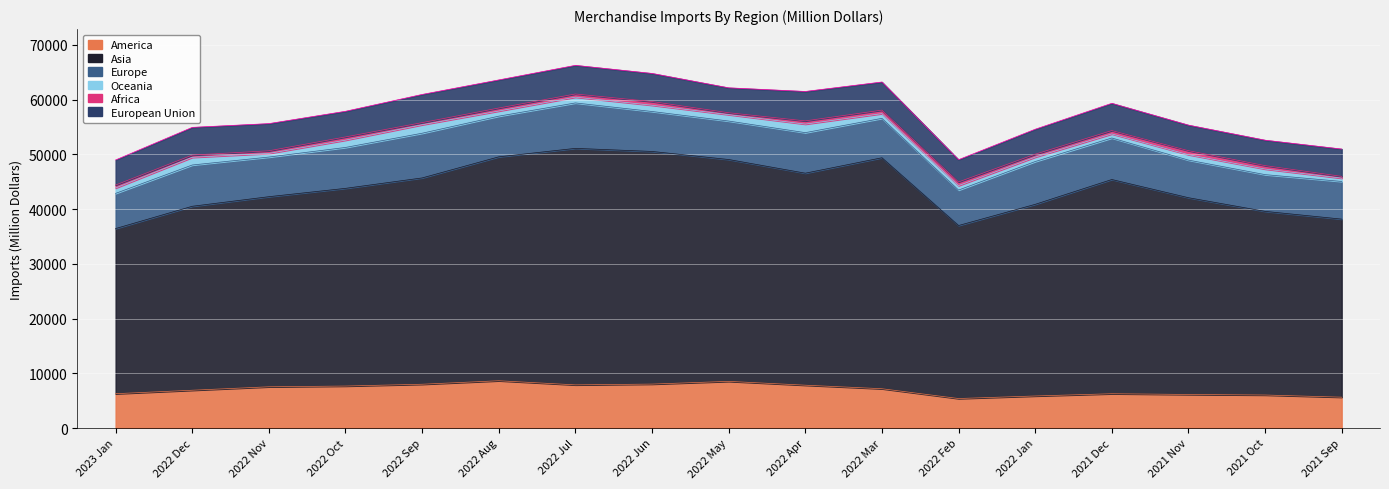

True or false: Oceania and Africa cross at least once.

False